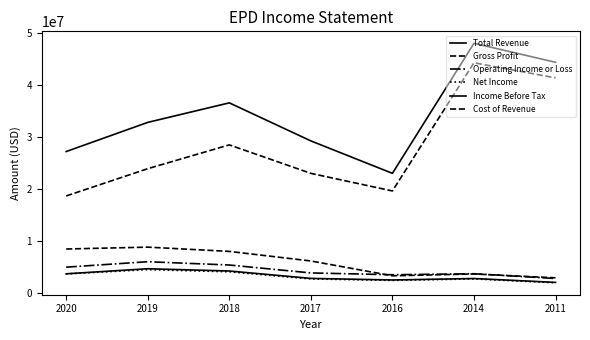

What is the spread (max minus min) of values at 2014?

45169000